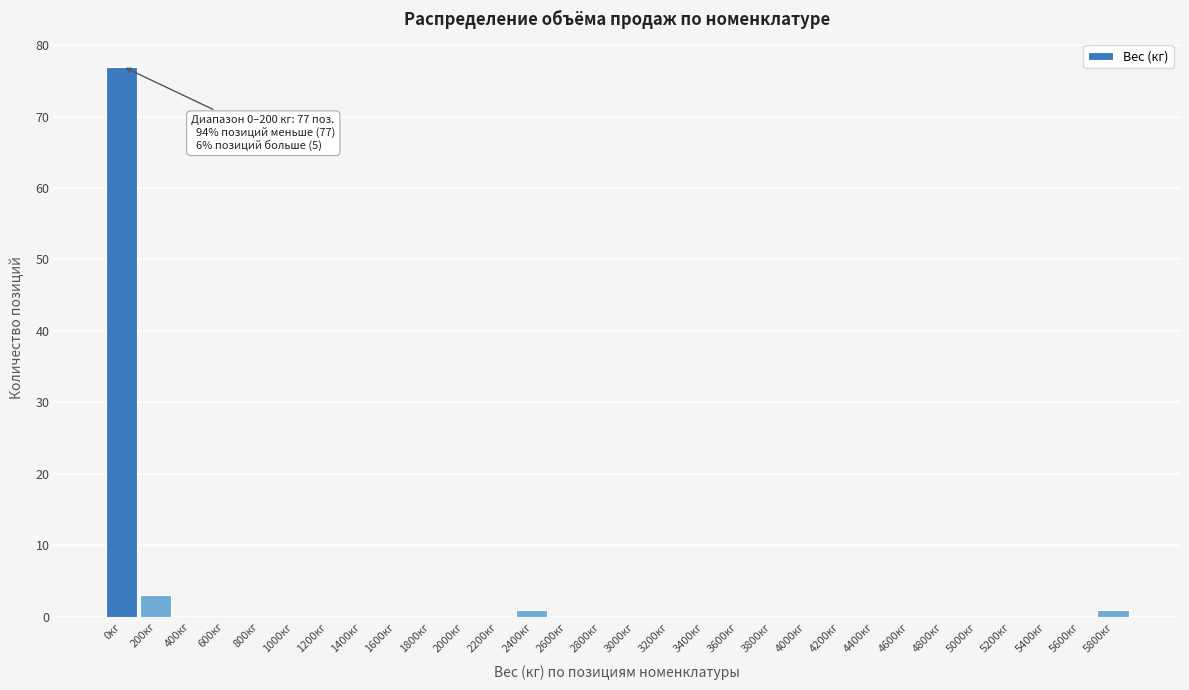

Reading left to right, what are all the values shown in this chart?

0кг=77	200кг=3	400кг=0	600кг=0	800кг=0	1000кг=0	1200кг=0	1400кг=0	1600кг=0	1800кг=0	2000кг=0	2200кг=0	2400кг=1	2600кг=0	2800кг=0	3000кг=0	3200кг=0	3400кг=0	3600кг=0	3800кг=0	4000кг=0	4200кг=0	4400кг=0	4600кг=0	4800кг=0	5000кг=0	5200кг=0	5400кг=0	5600кг=0	5800кг=1